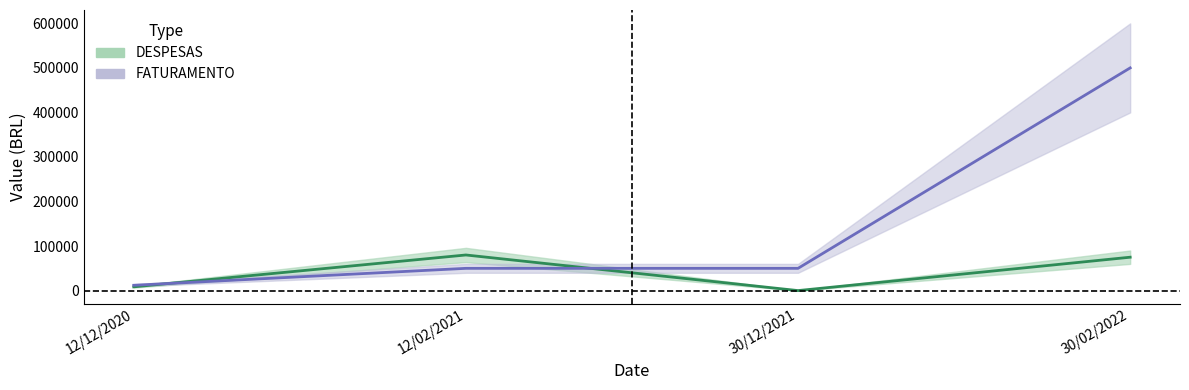

Which series has the largest total across all categories?

FATURAMENTO line